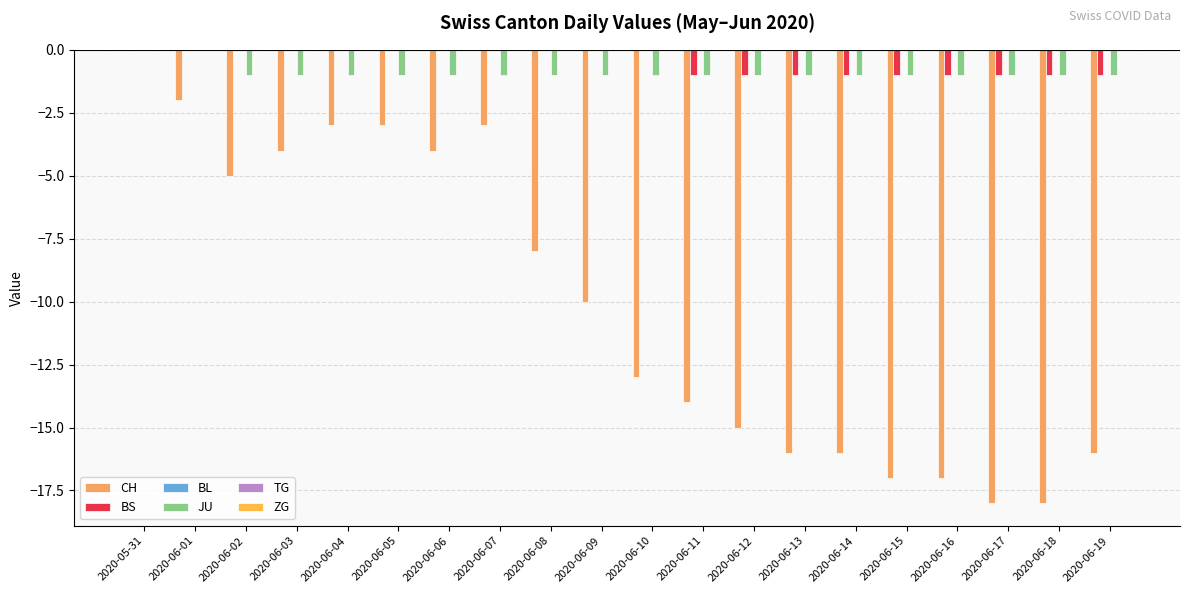

How many distinct data groups are displayed?

3